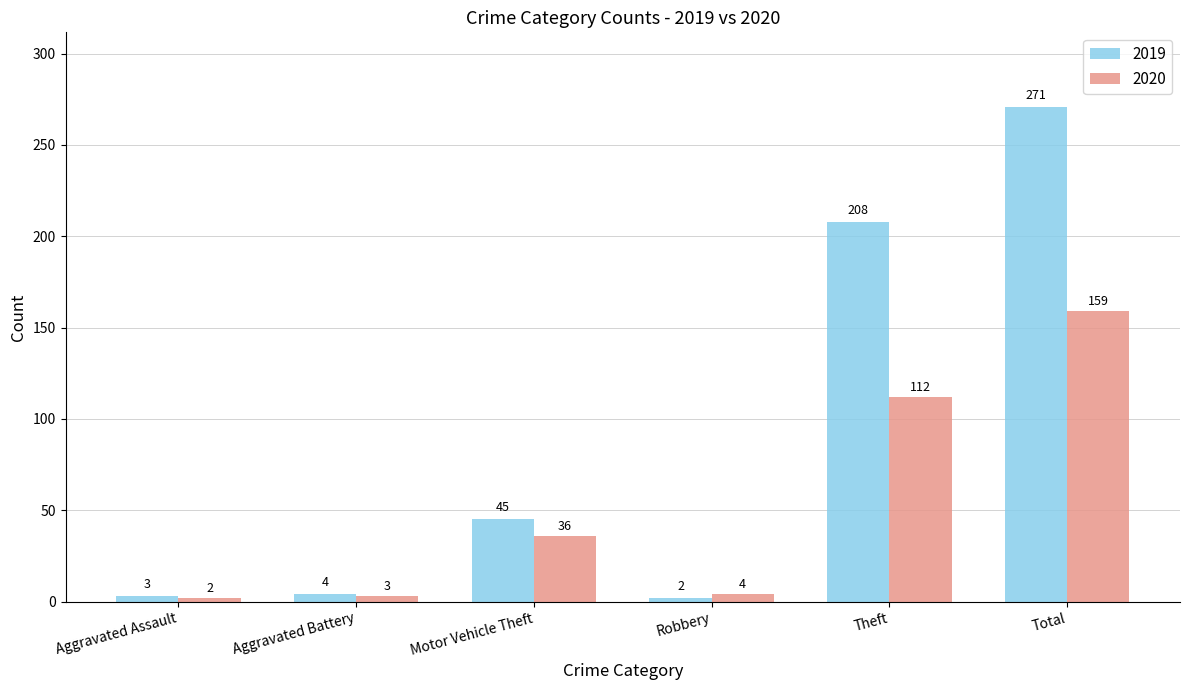

What is the maximum value for 2020?

159